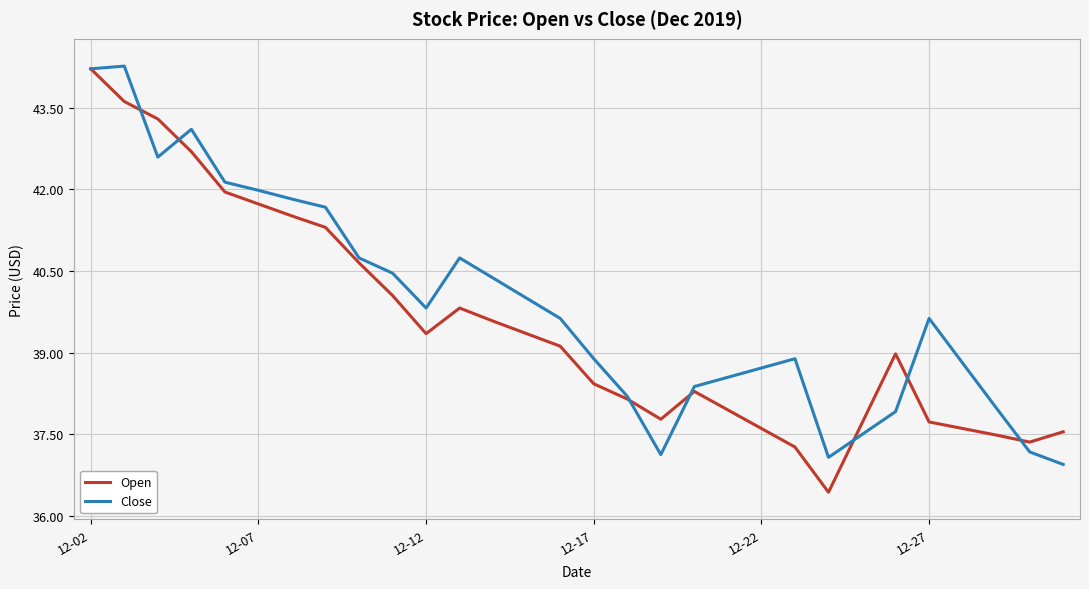

What are all the series names shown in the legend?

Open, Close